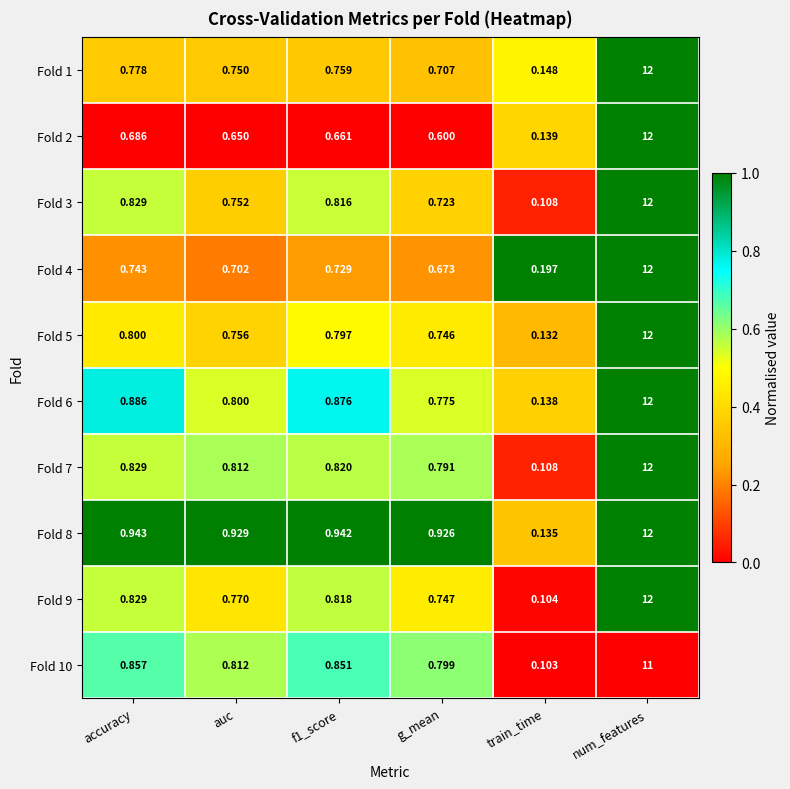

Where is Fold 5 nearest to the value 6?

accuracy